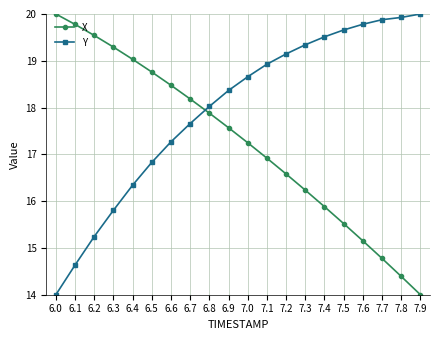

What is the difference between the highest and lowest values at 6.7?

0.5